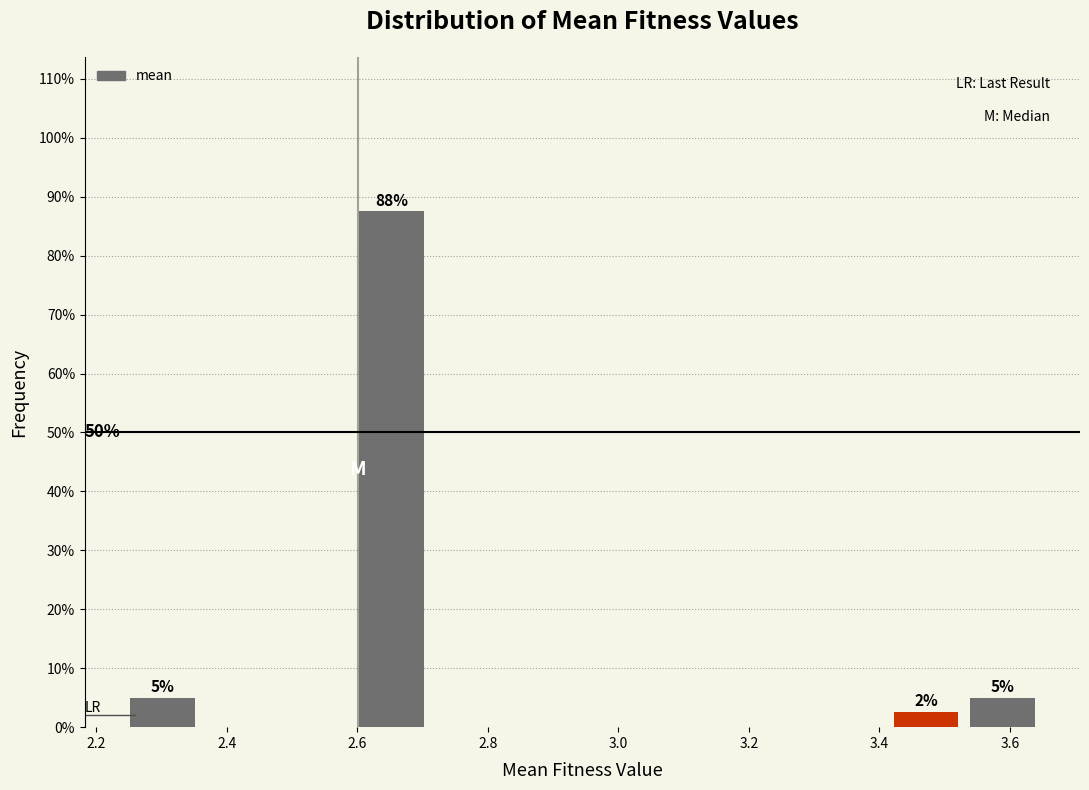

Which range on the x-axis has the tallest bar?

2.60 to 2.72